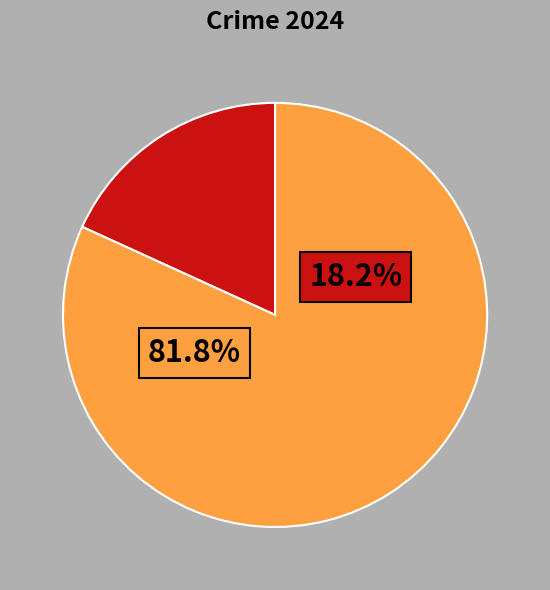

Is there a majority slice in this chart?

Yes